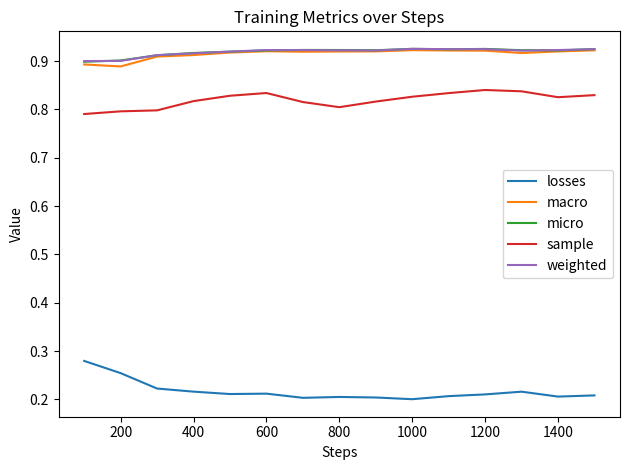

True or false: losses and micro intersect in this chart.

False